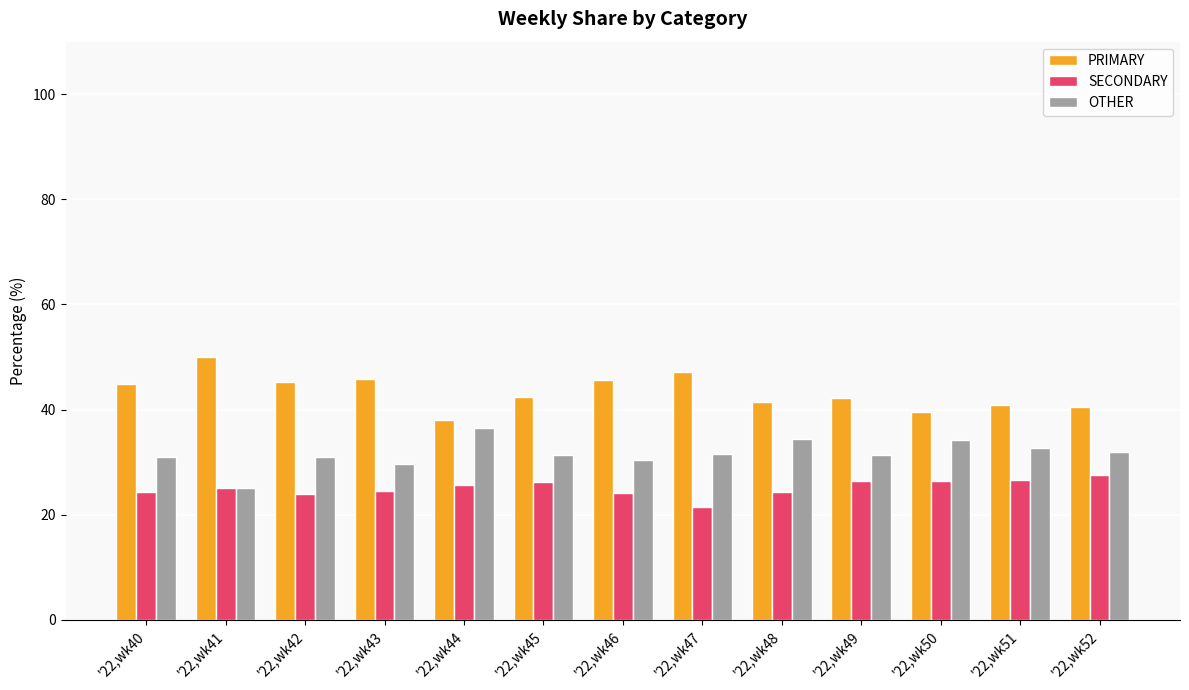

What is the minimum value for SECONDARY?

21.4